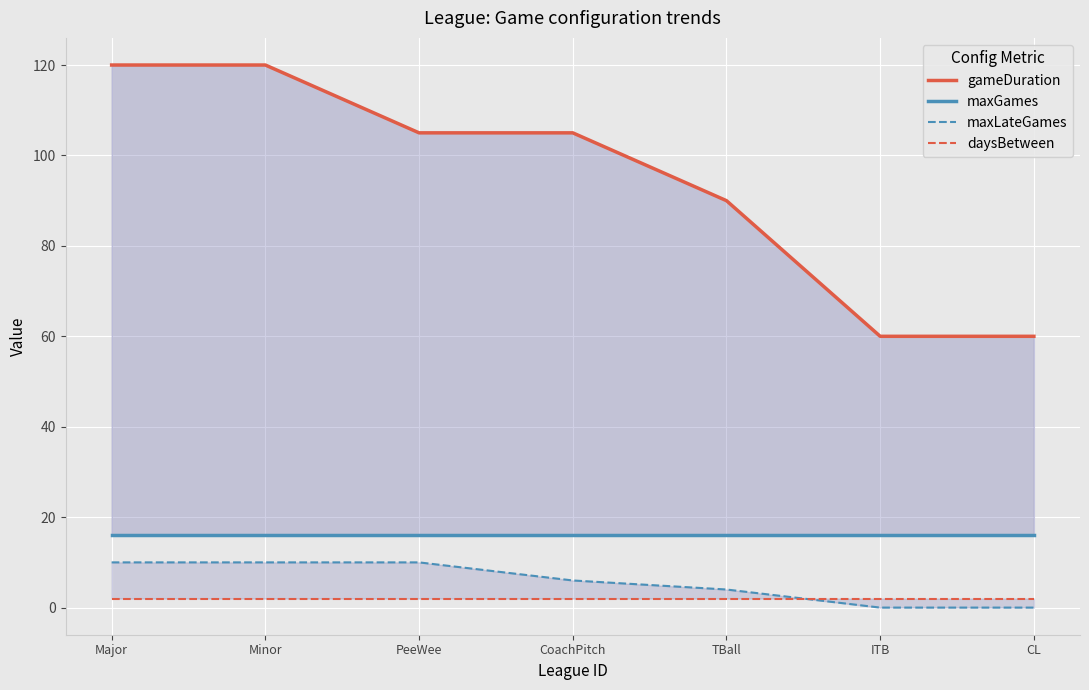

What are all the series names shown in the legend?

gameDuration, maxGames, maxLateGames, daysBetween